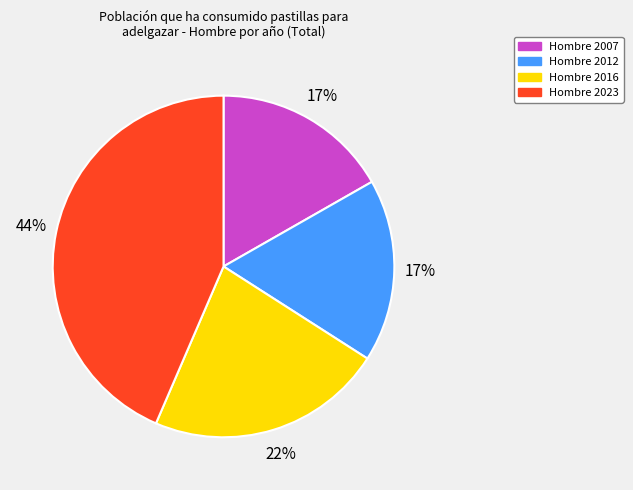

What is the largest slice in the pie chart?

Hombre 2023